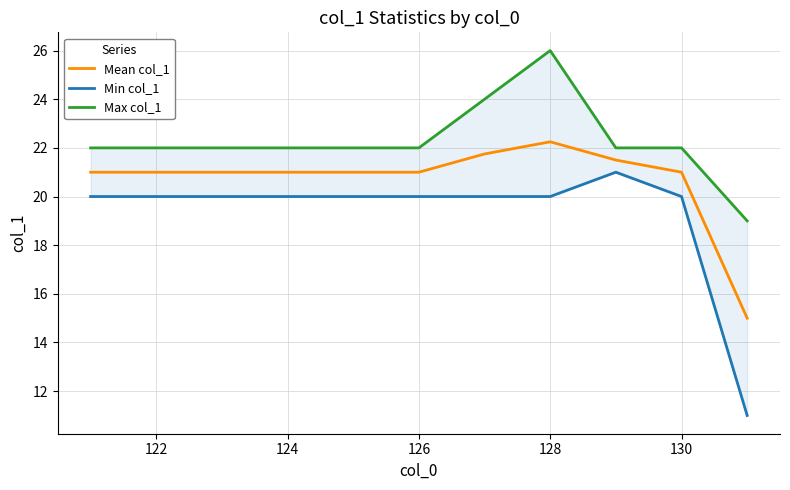

True or false: Mean col_1 has a value of 10.2 at 128.

False